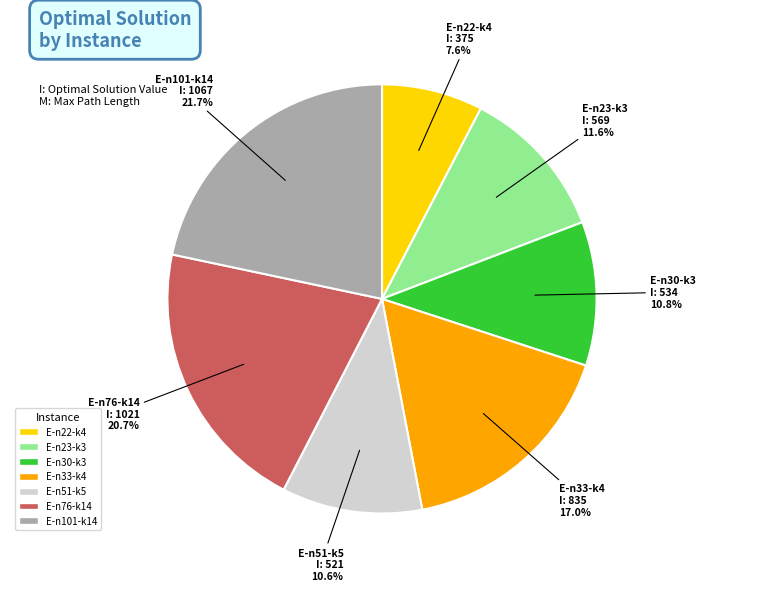

To the nearest percent, what is the difference between the largest and smallest slice percentages?

14%